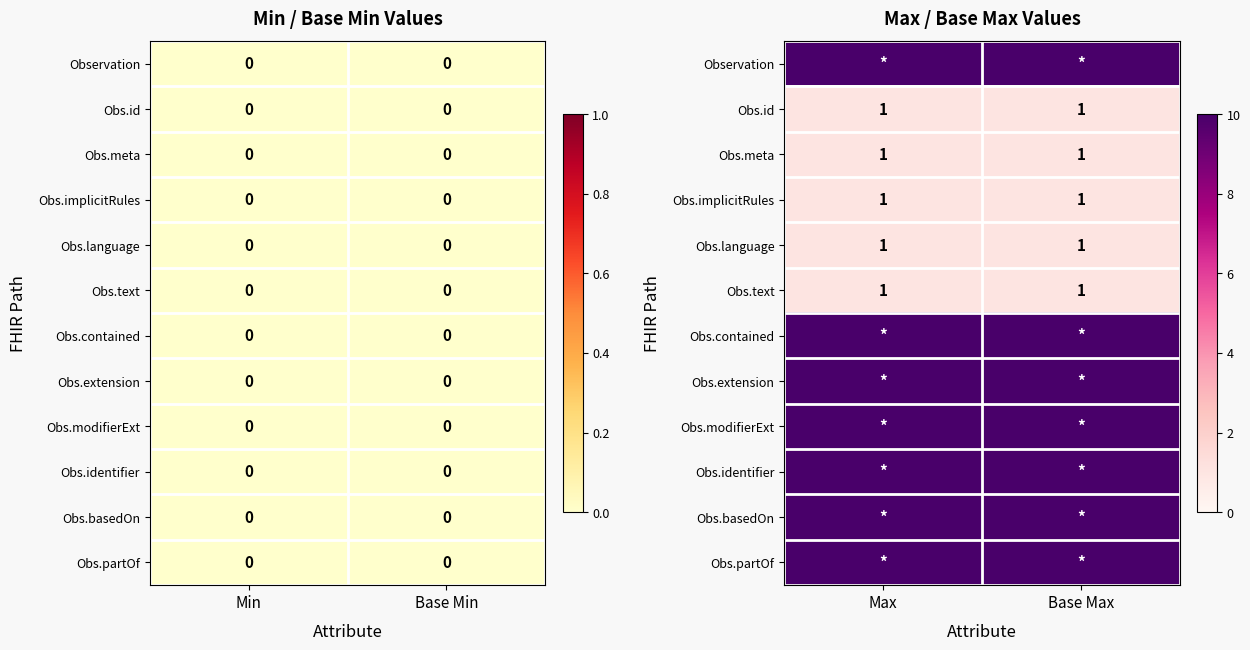

What is the sum of all Obs.id values?

2